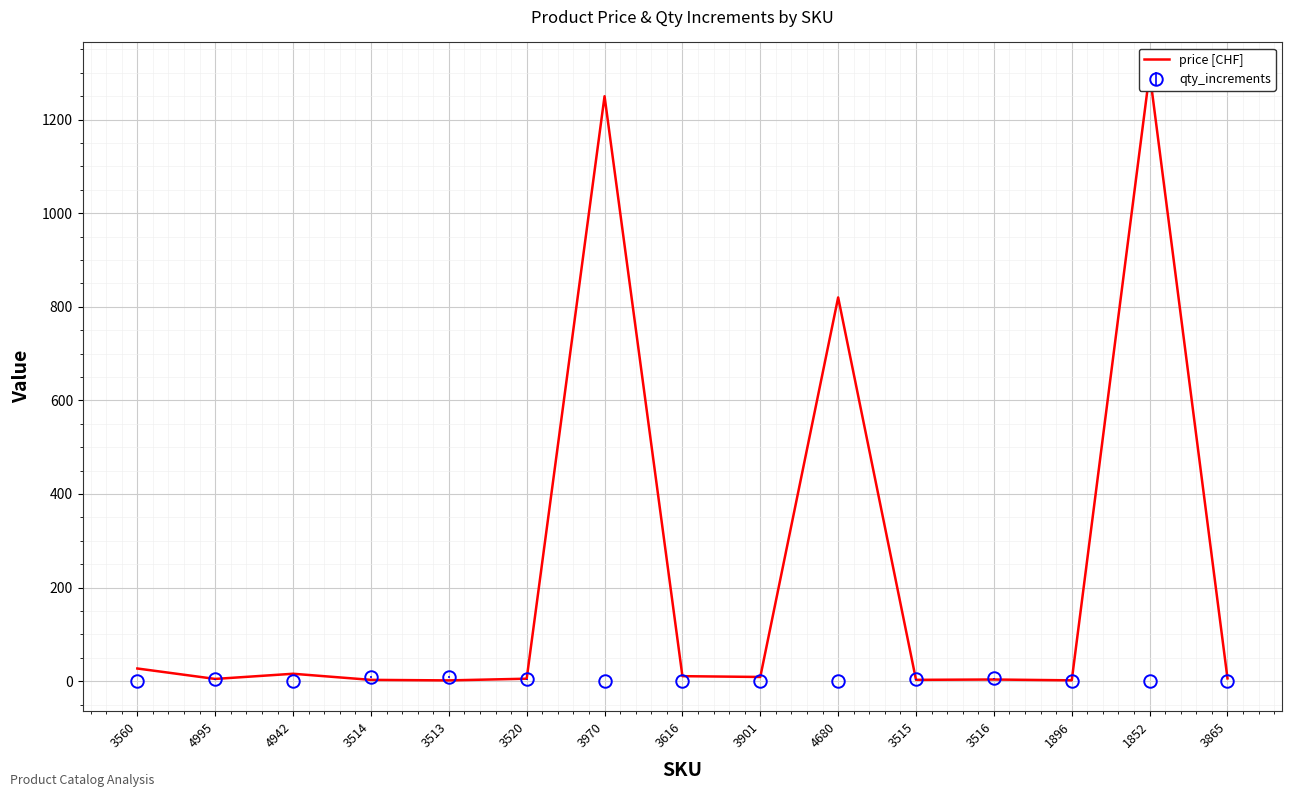

Between 3970 and 3515, which is larger?

3970